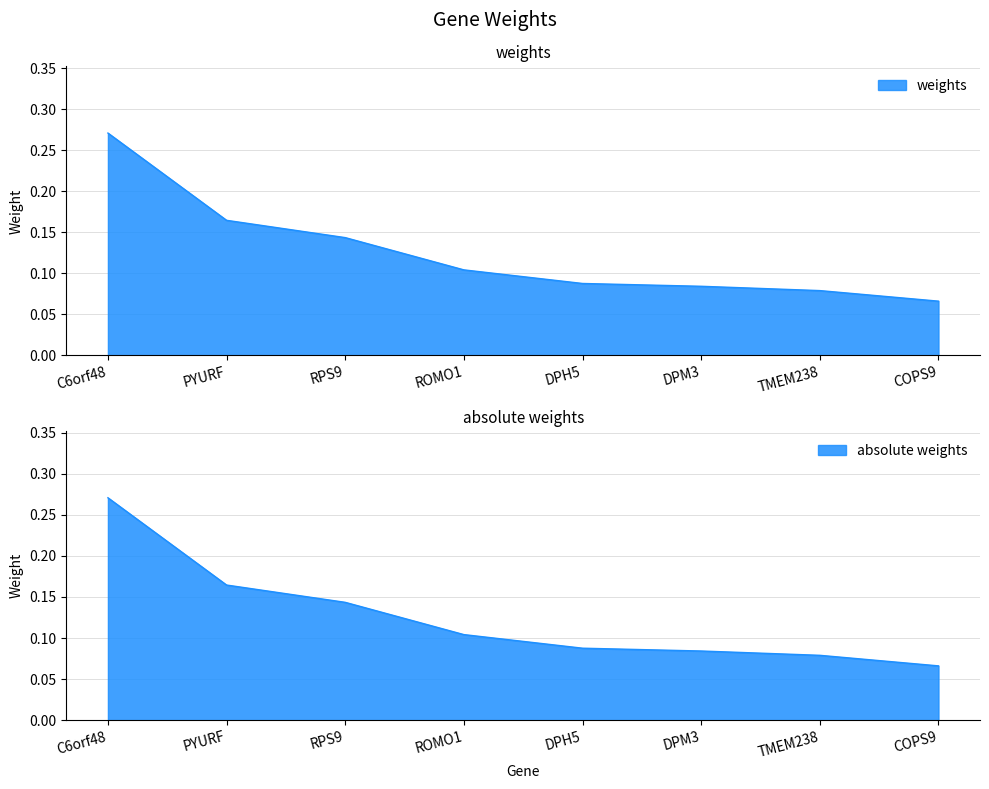

What is the total value across all series at C6orf48?

0.5